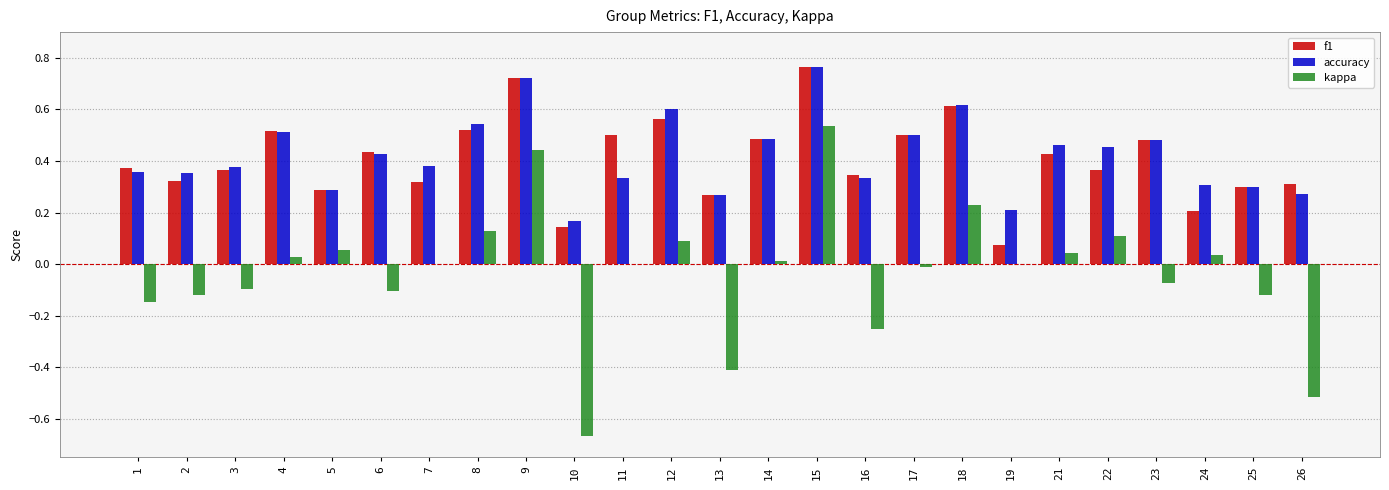

At which category is the sum across all series the highest?

15